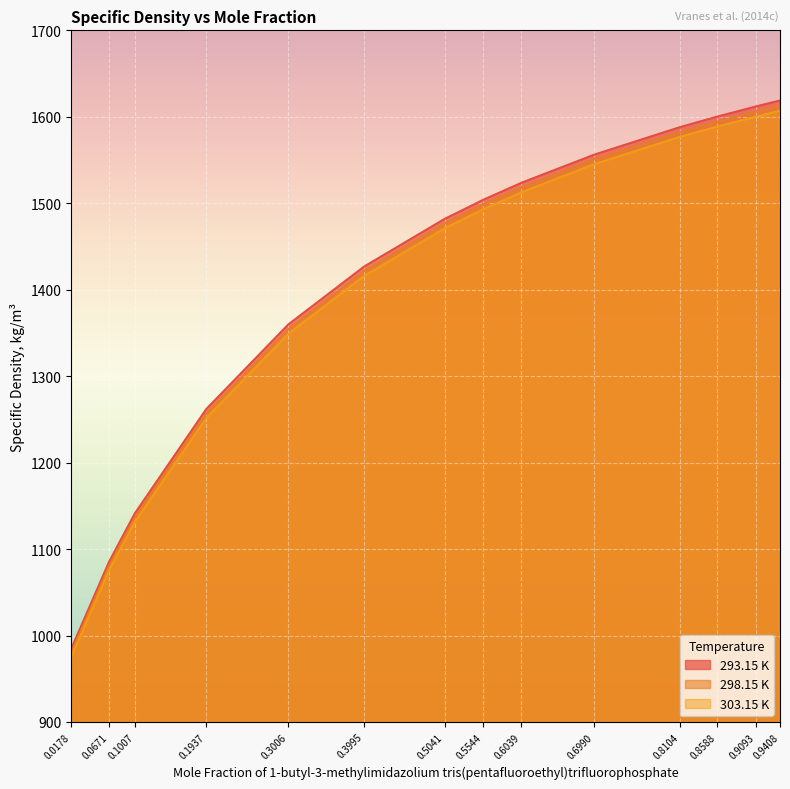

What are all the series names shown in the legend?

293.15 K, 298.15 K, 303.15 K